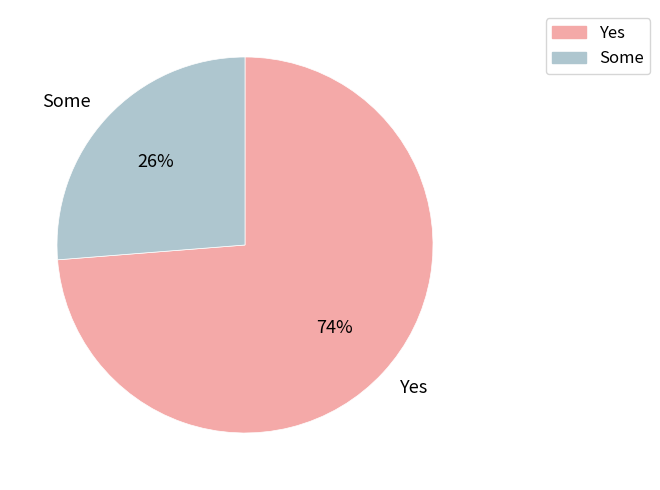

To the nearest percent, what is the average slice percentage?

50%